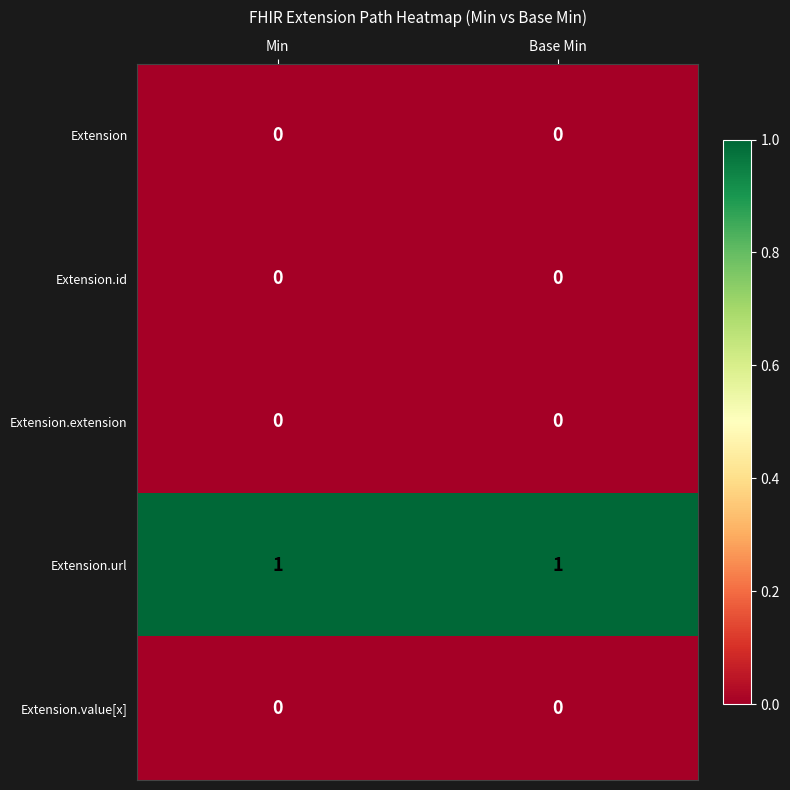

Which series has the largest total across all categories?

Extension.url